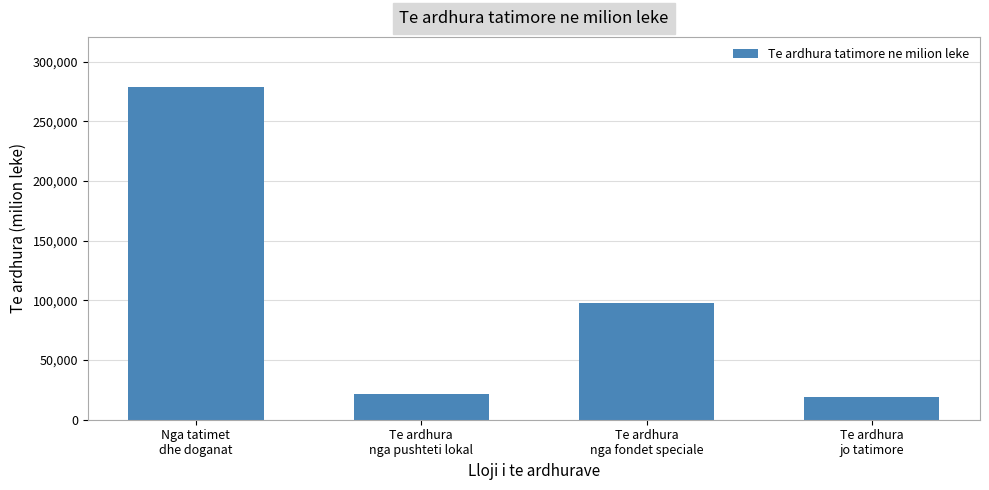

Which has a higher value, Nga tatimet
dhe doganat or Te ardhura
nga pushteti lokal?

Nga tatimet
dhe doganat